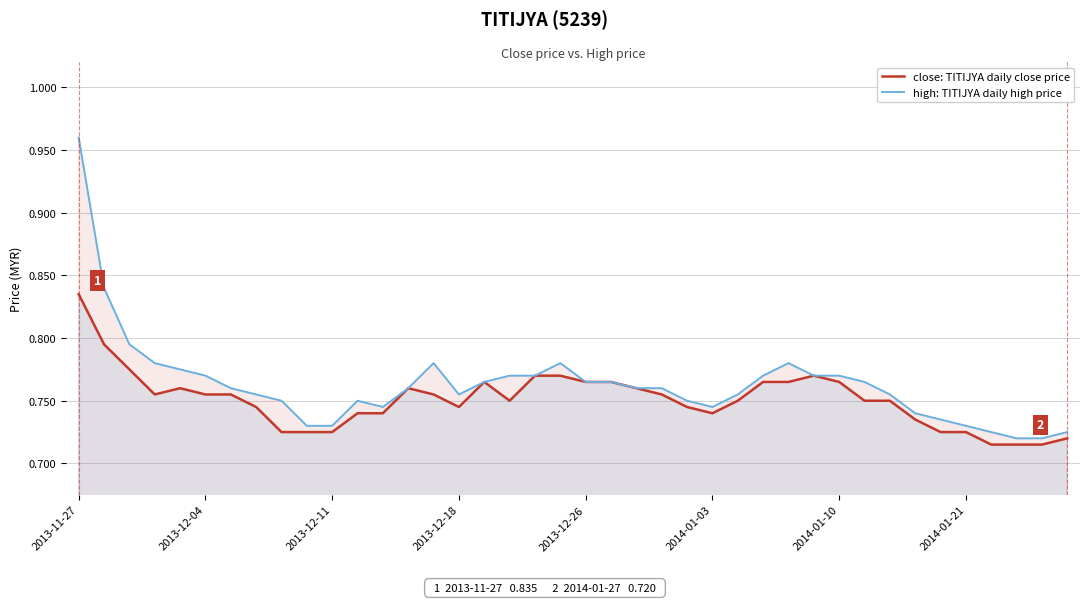

What are all the series names shown in the legend?

close: TITIJYA daily close price, high: TITIJYA daily high price